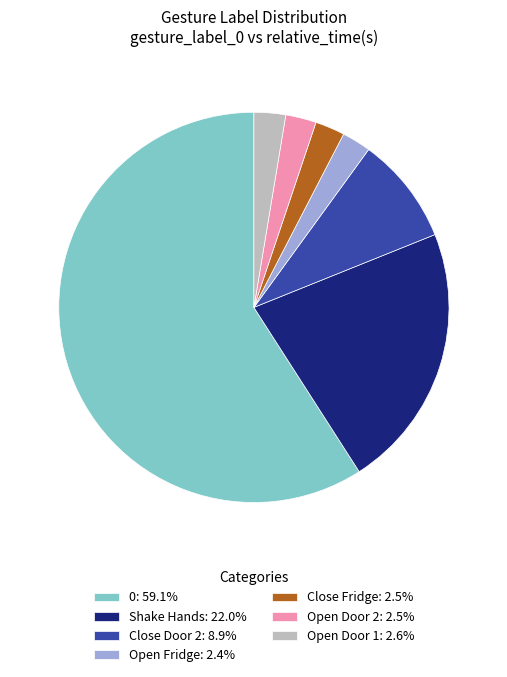

What is the ratio of the value at Open Door 1: 2.6% to the value at Close Door 2: 8.9%?

0.3